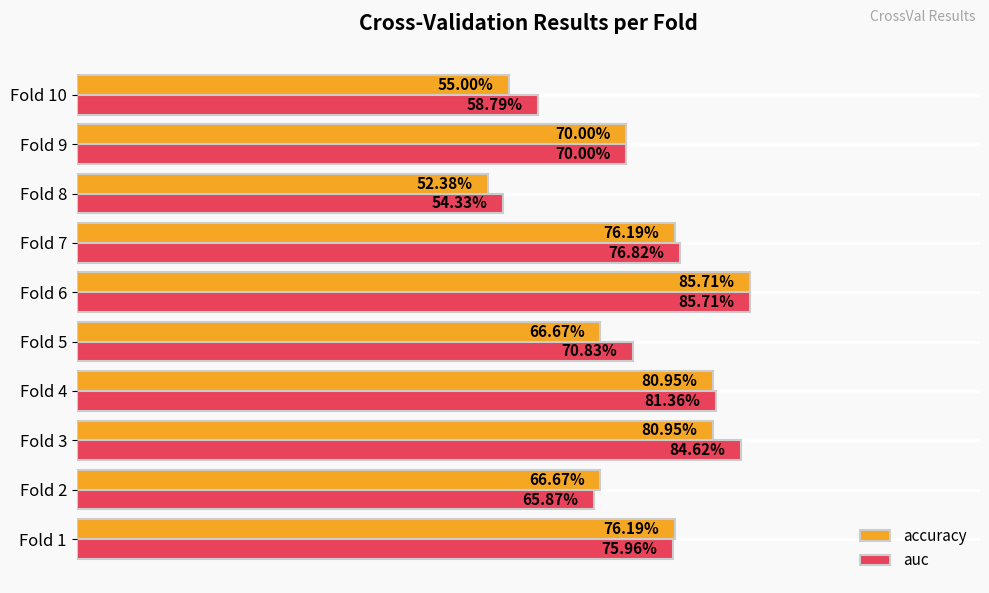

What is the average value of the auc series?

0.7